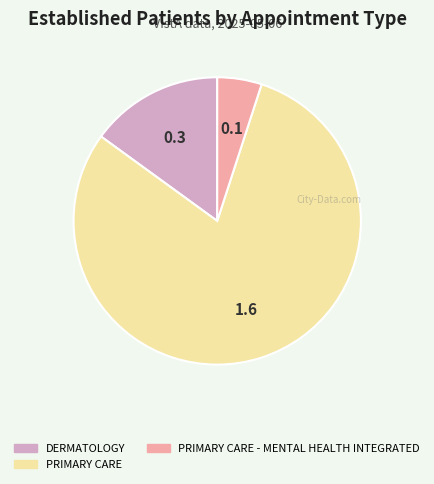

Is there any slice that represents more than half of the pie?

Yes